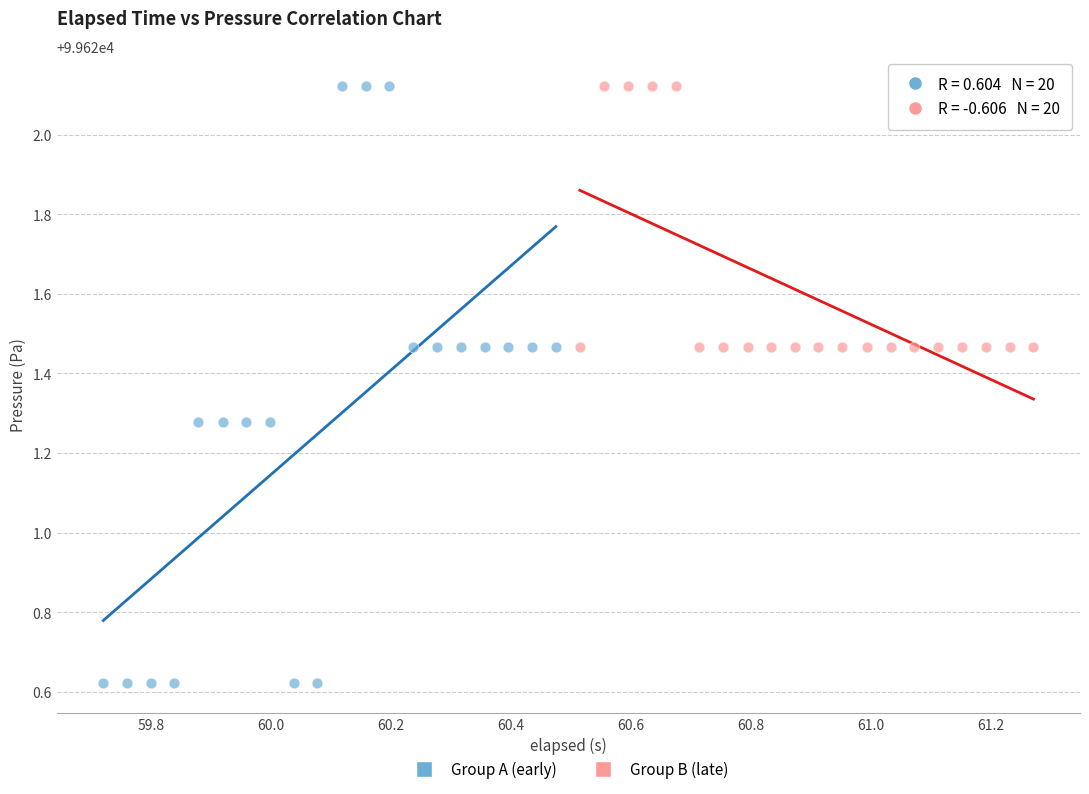

Which series has the widest spread of Y values?

Group A (early)